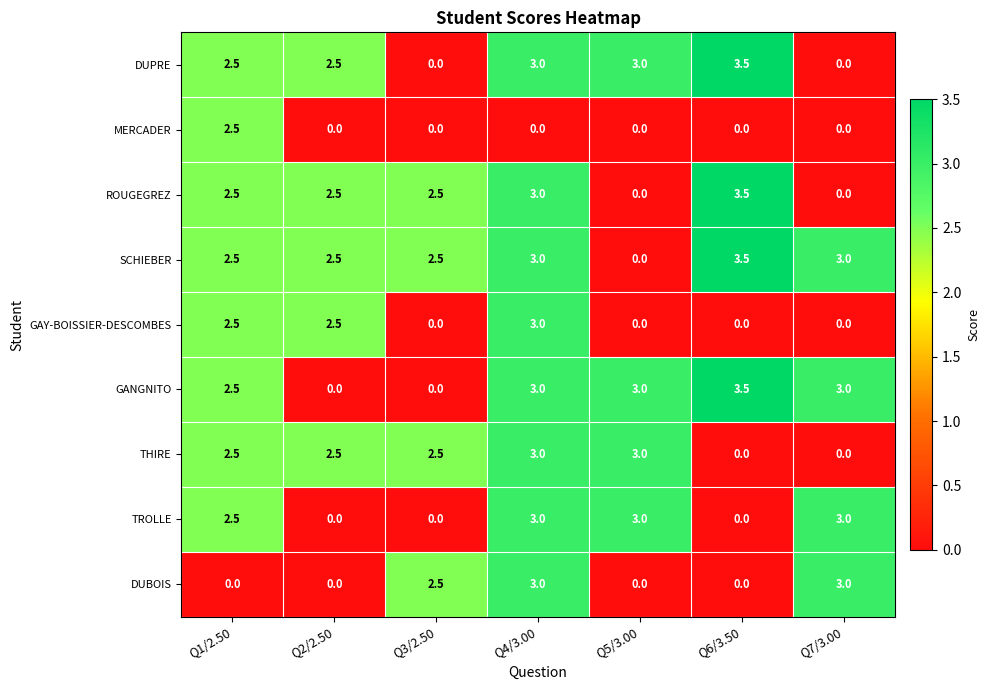

What is the total value across all series at Q3/2.50?

10.0